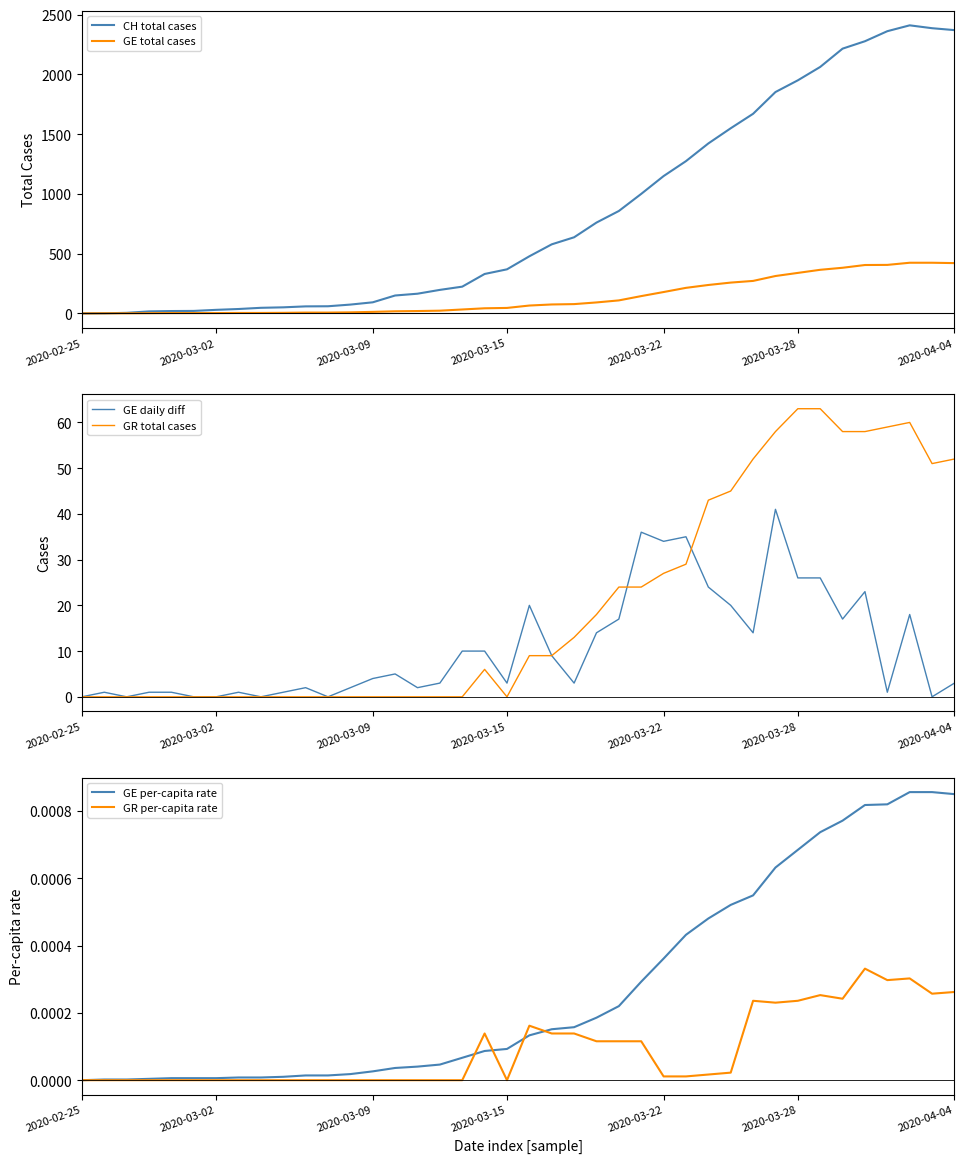

True or false: CH total cases and GR per-capita rate cross at least once.

False